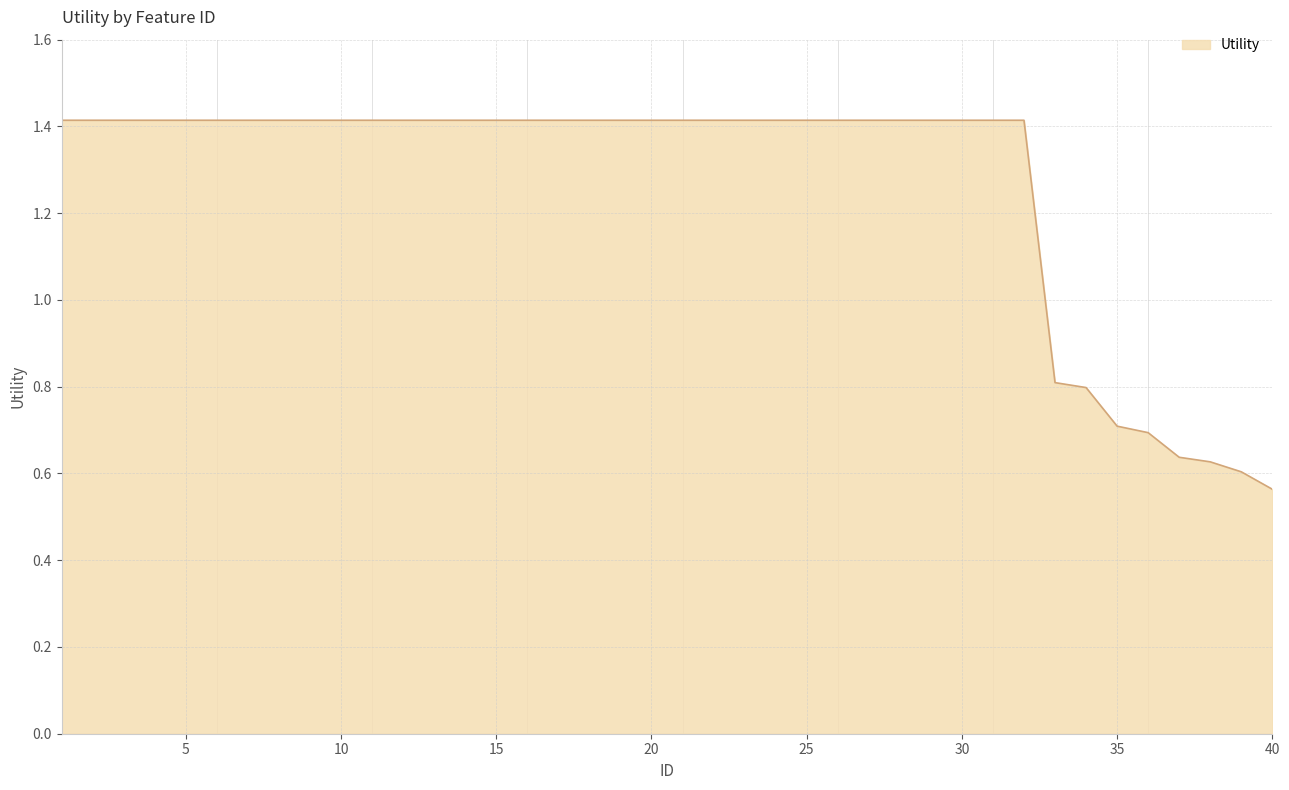

What is the maximum value shown in the chart?

1.4